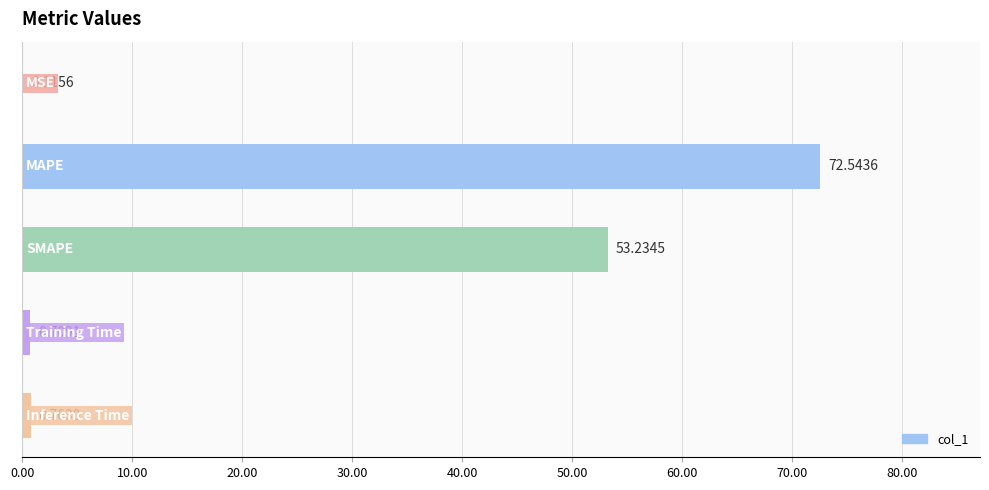

What is the sum of all values?

127.4